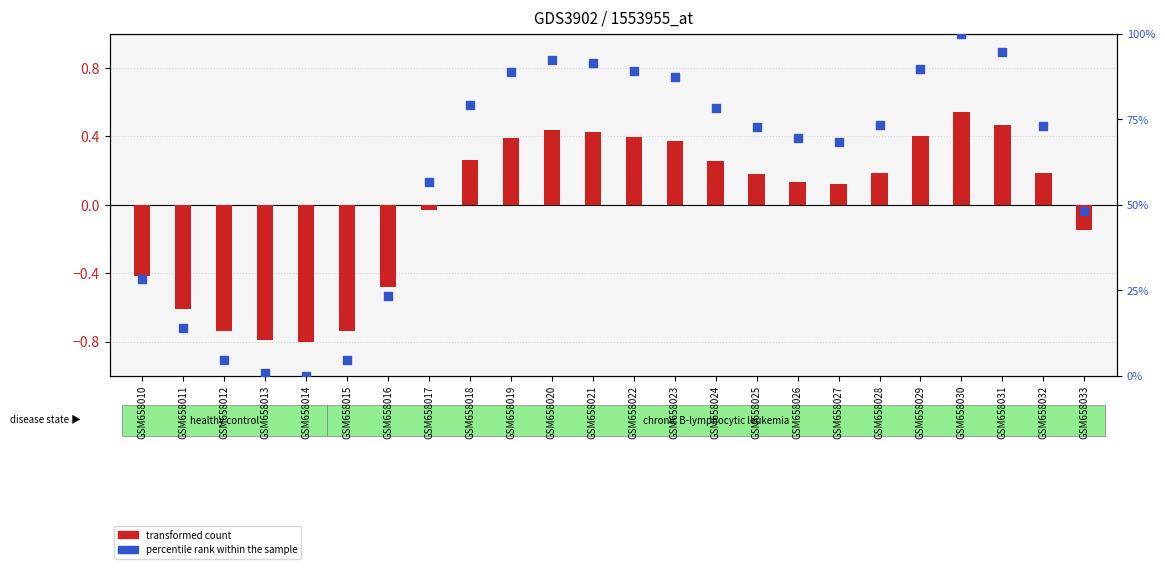

Which series has the largest Y range (max minus min)?

percentile rank within the sample